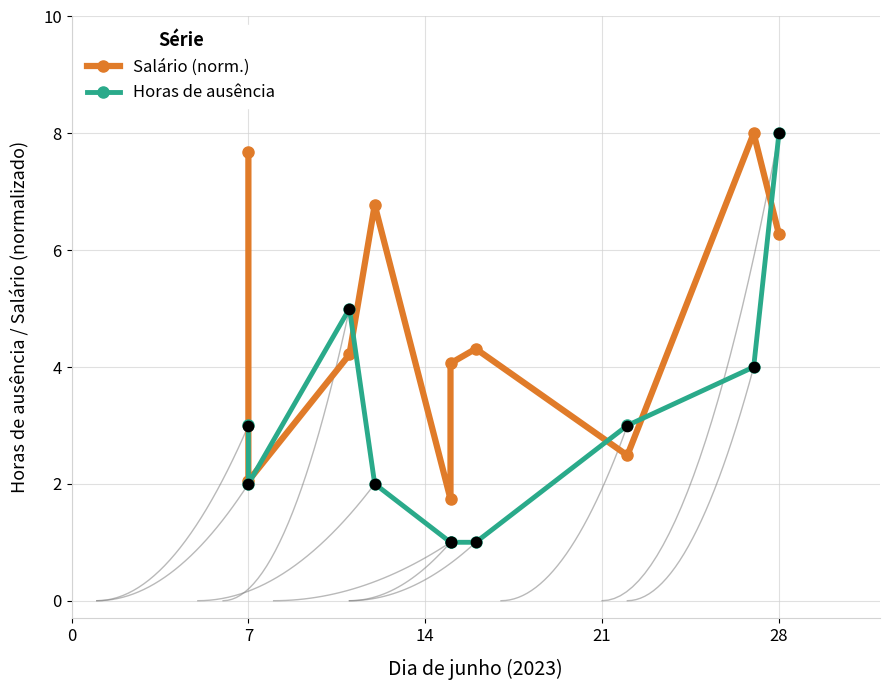

Which series reaches the maximum Y coordinate?

Salário (norm.)